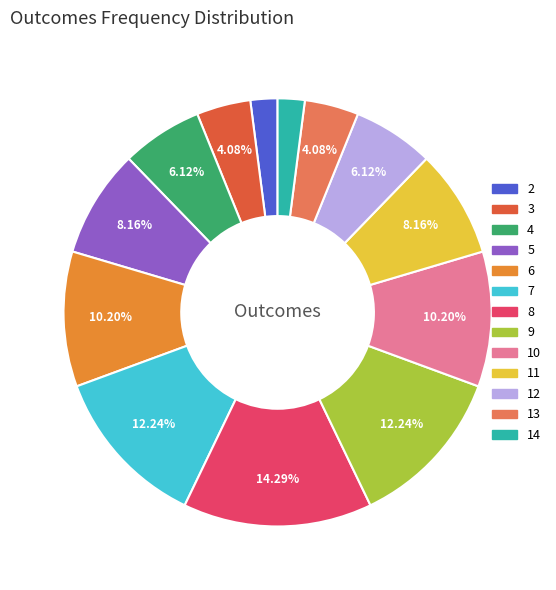

Approximately how many times larger is the value at 3 compared to 10?

0.4